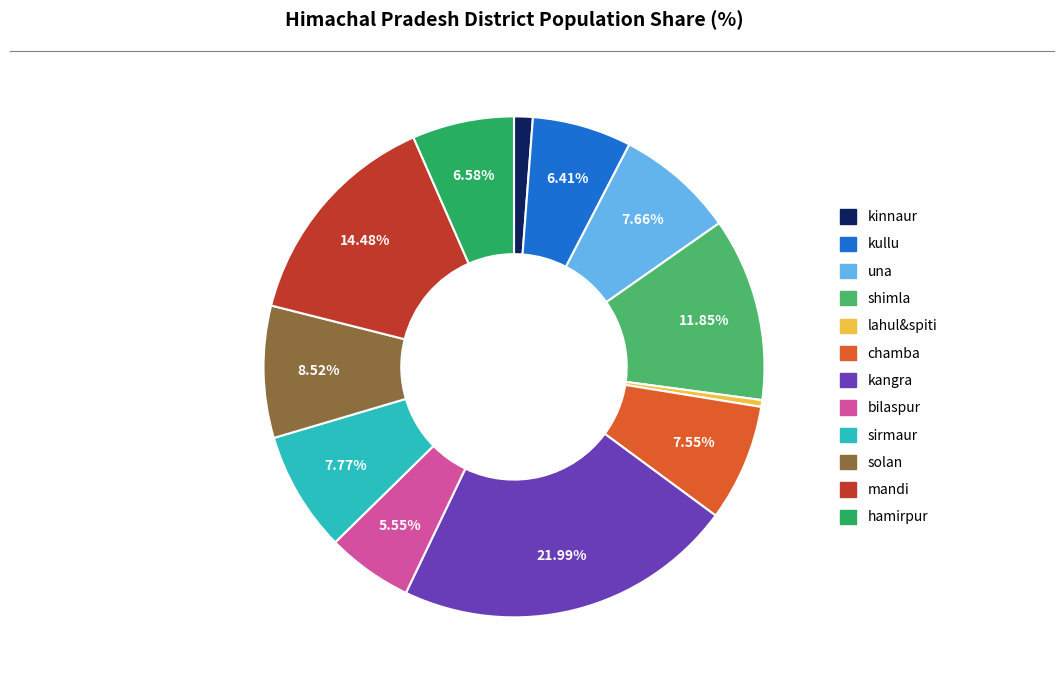

Between lahul&spiti and solan, which is larger?

solan